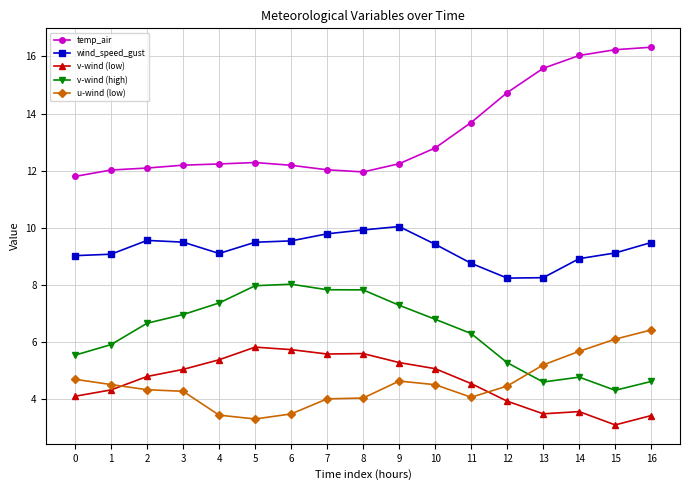

What is the difference between the temp_air values at 14 and 10?

3.2